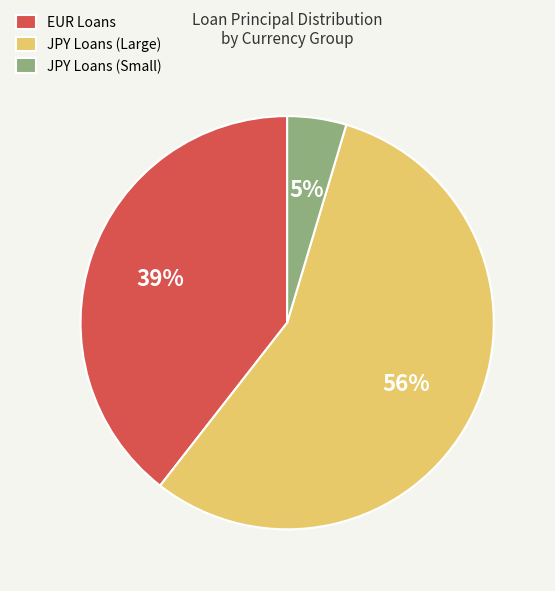

Which category has the smallest portion of the pie?

JPY Loans (Small)